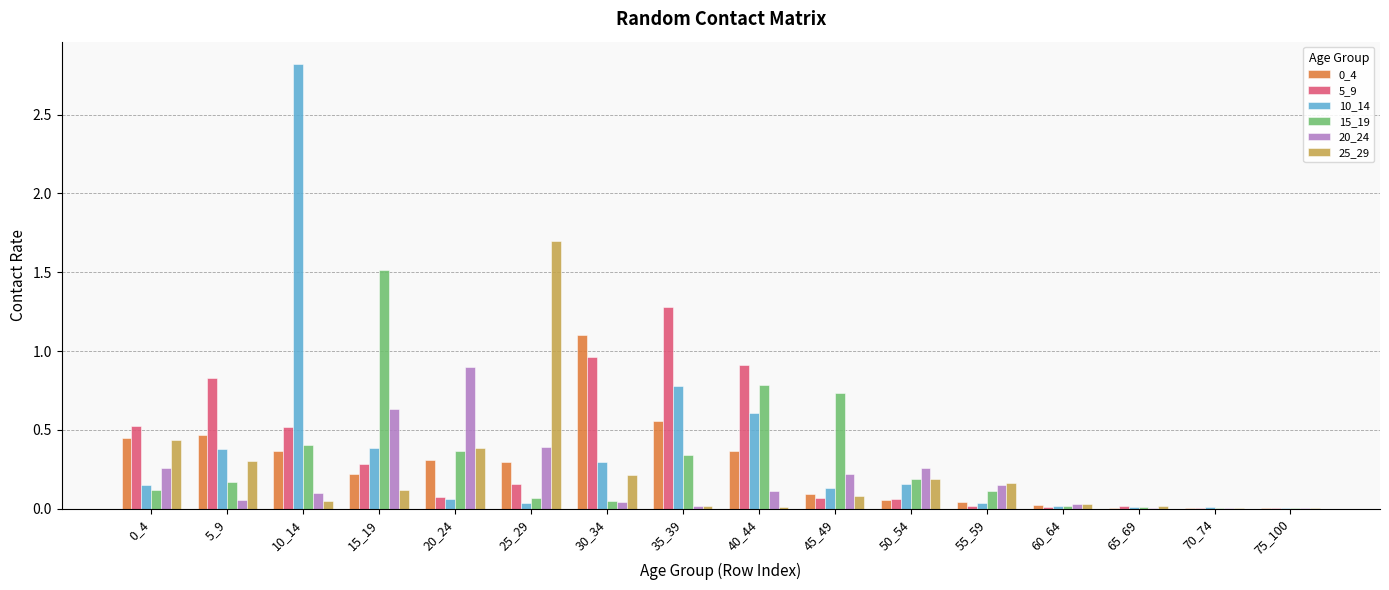

What is the highest value of the 10_14 series?

2.8